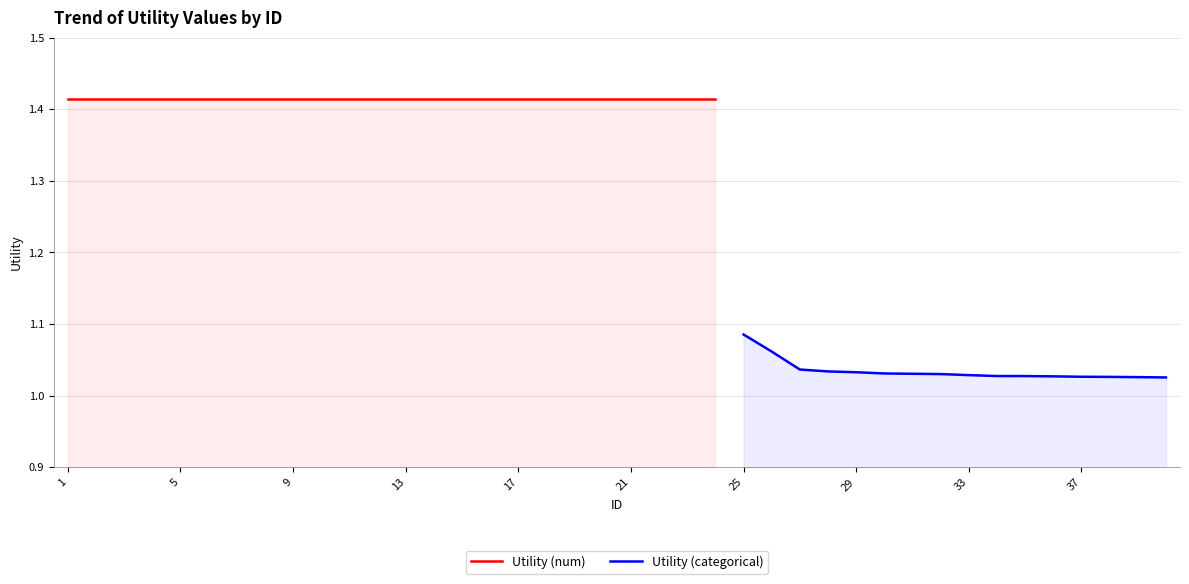

Reading left to right, list all the values displayed in this chart.

1=1.4	2=1.4	3=1.4	4=1.4	5=1.4	6=1.4	7=1.4	8=1.4	9=1.4	10=1.4	11=1.4	12=1.4	13=1.4	14=1.4	15=1.4	16=1.4	17=1.4	18=1.4	19=1.4	20=1.4	21=1.4	22=1.4	23=1.4	24=1.4	25=1.1	26=1.1	27=1.0	28=1.0	29=1.0	30=1.0	31=1.0	32=1.0	33=1.0	34=1.0	35=1.0	36=1.0	37=1.0	38=1.0	39=1.0	40=1.0